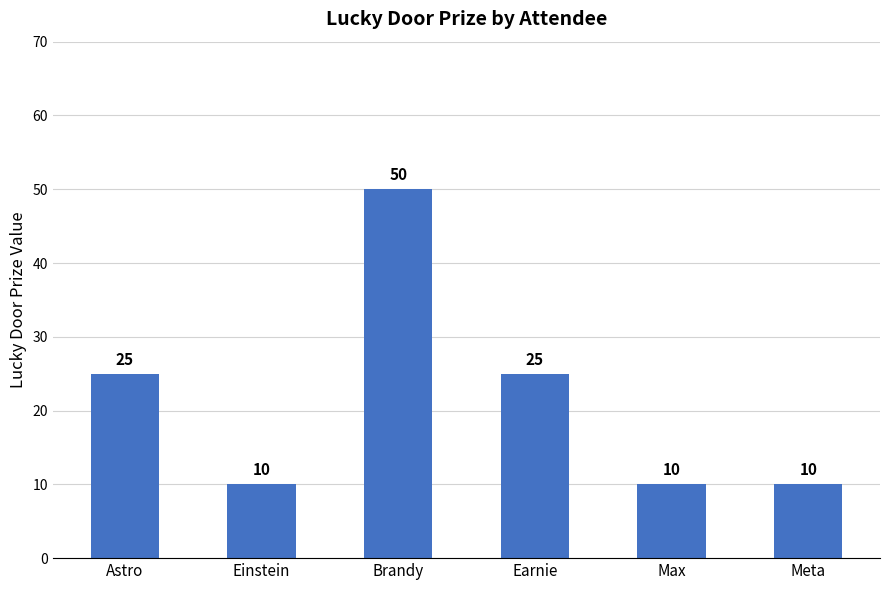

Are the bars horizontal?

No